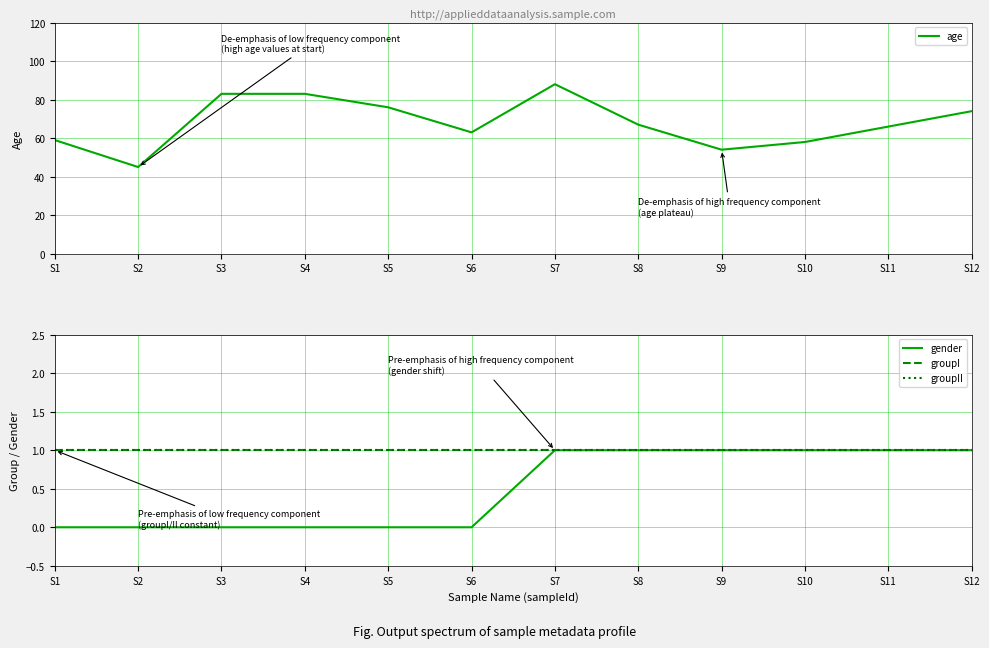

At which label does age first exceed 67?

S3